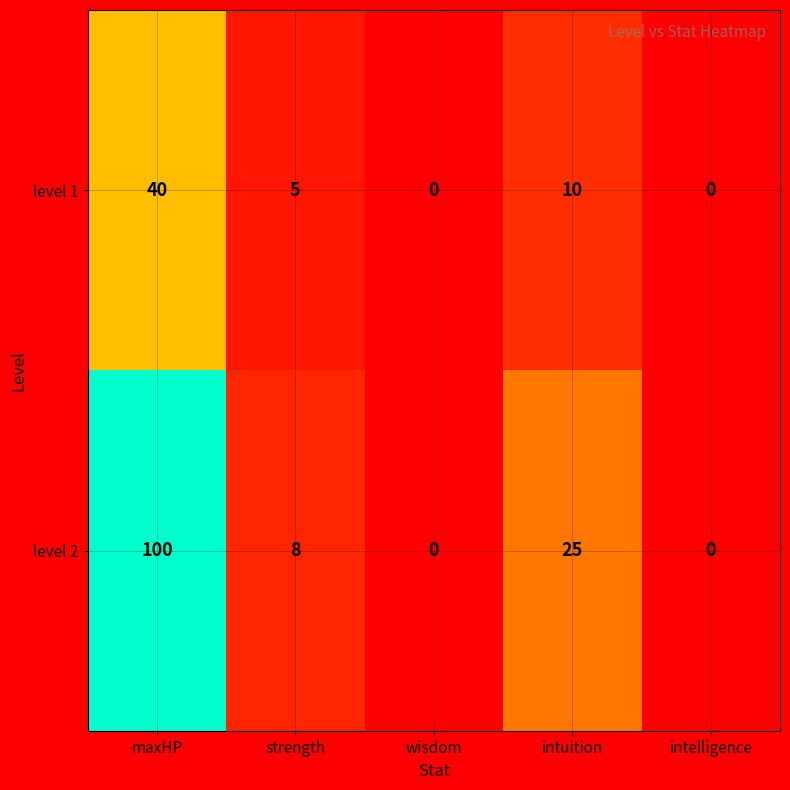

Where is level 2 nearest to the value 50?

intuition